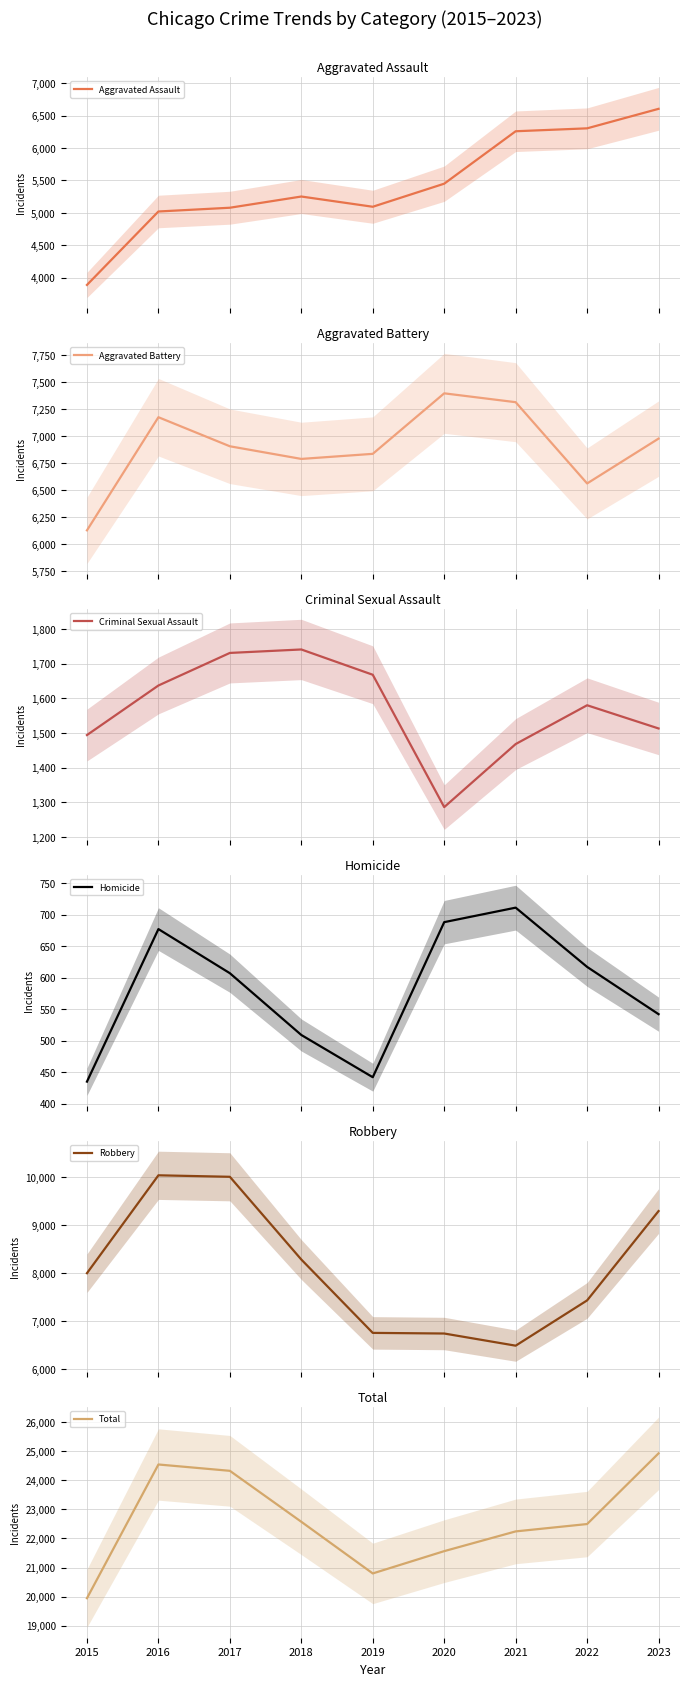

At which label is Aggravated Assault closest to 5246?

2018